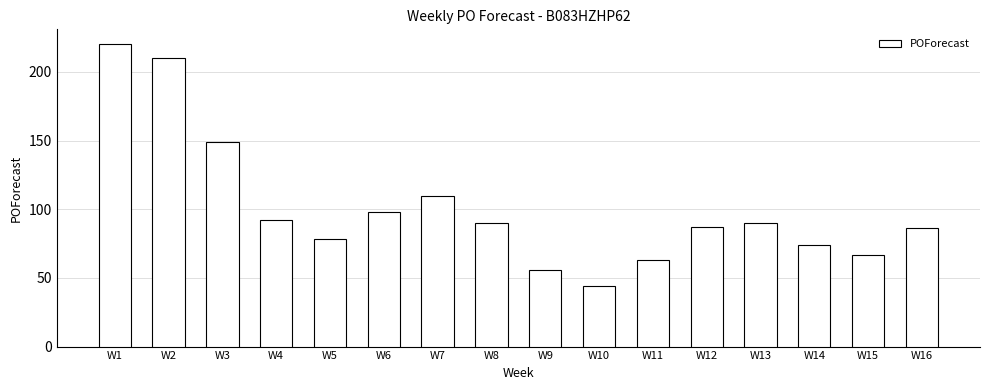

What is the difference between the values at W7 and W9?

54